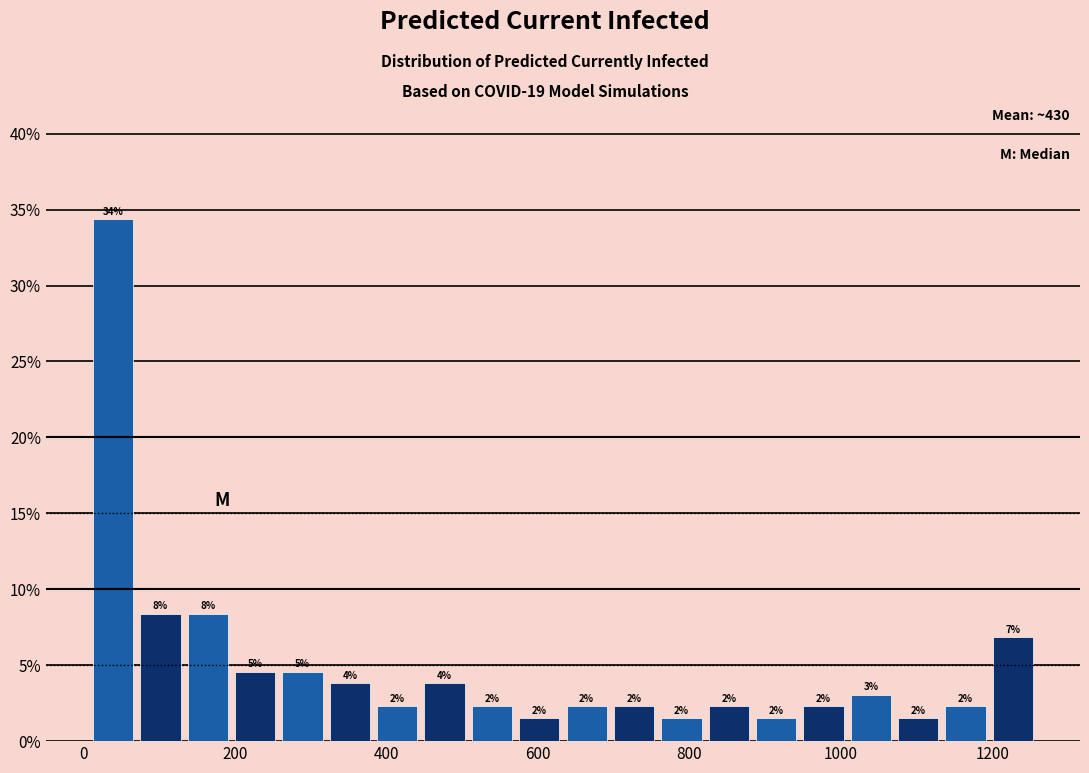

Read against the x-axis, roughly where is the centre of the tallest bar?

40